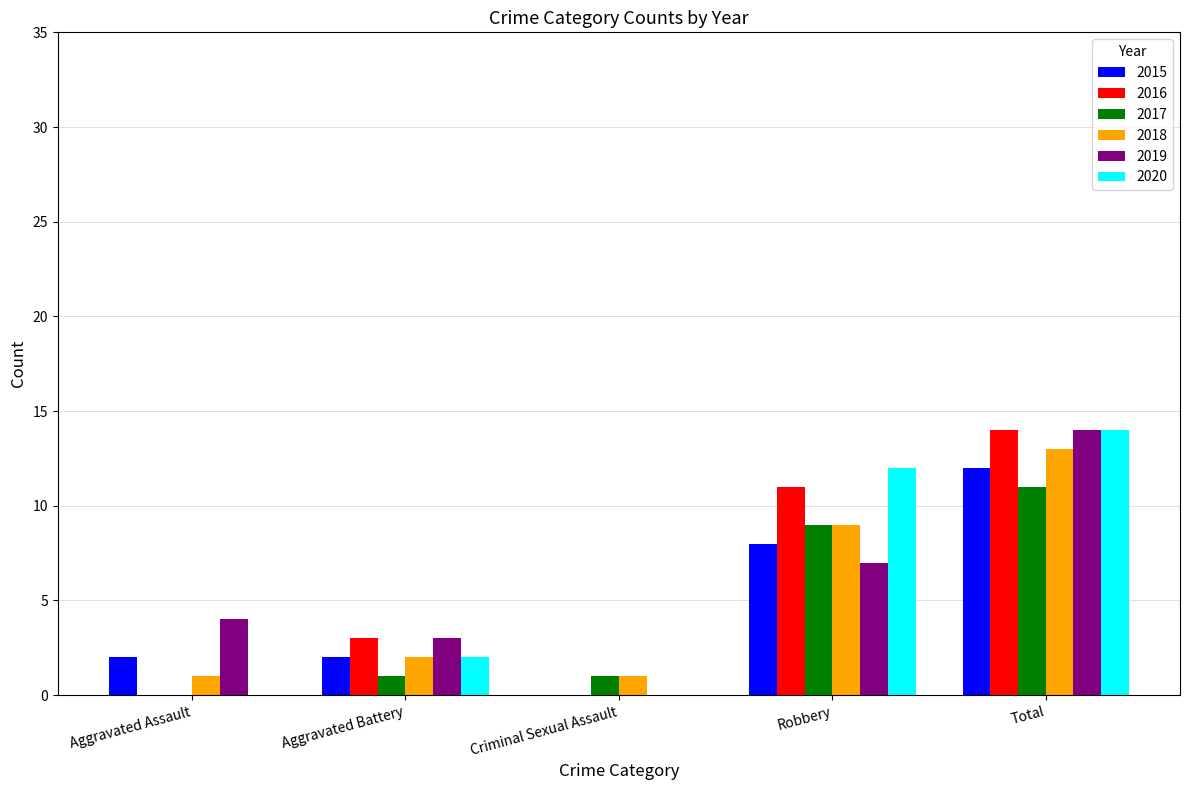

What is the greatest value displayed?

14